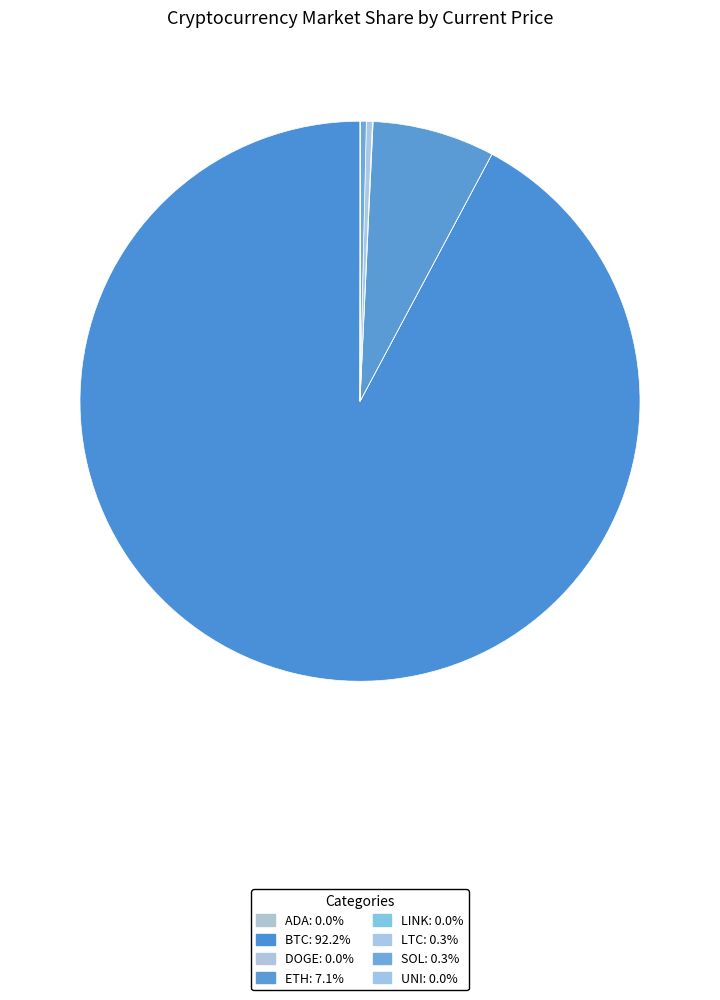

How many slices are in this pie chart?

8